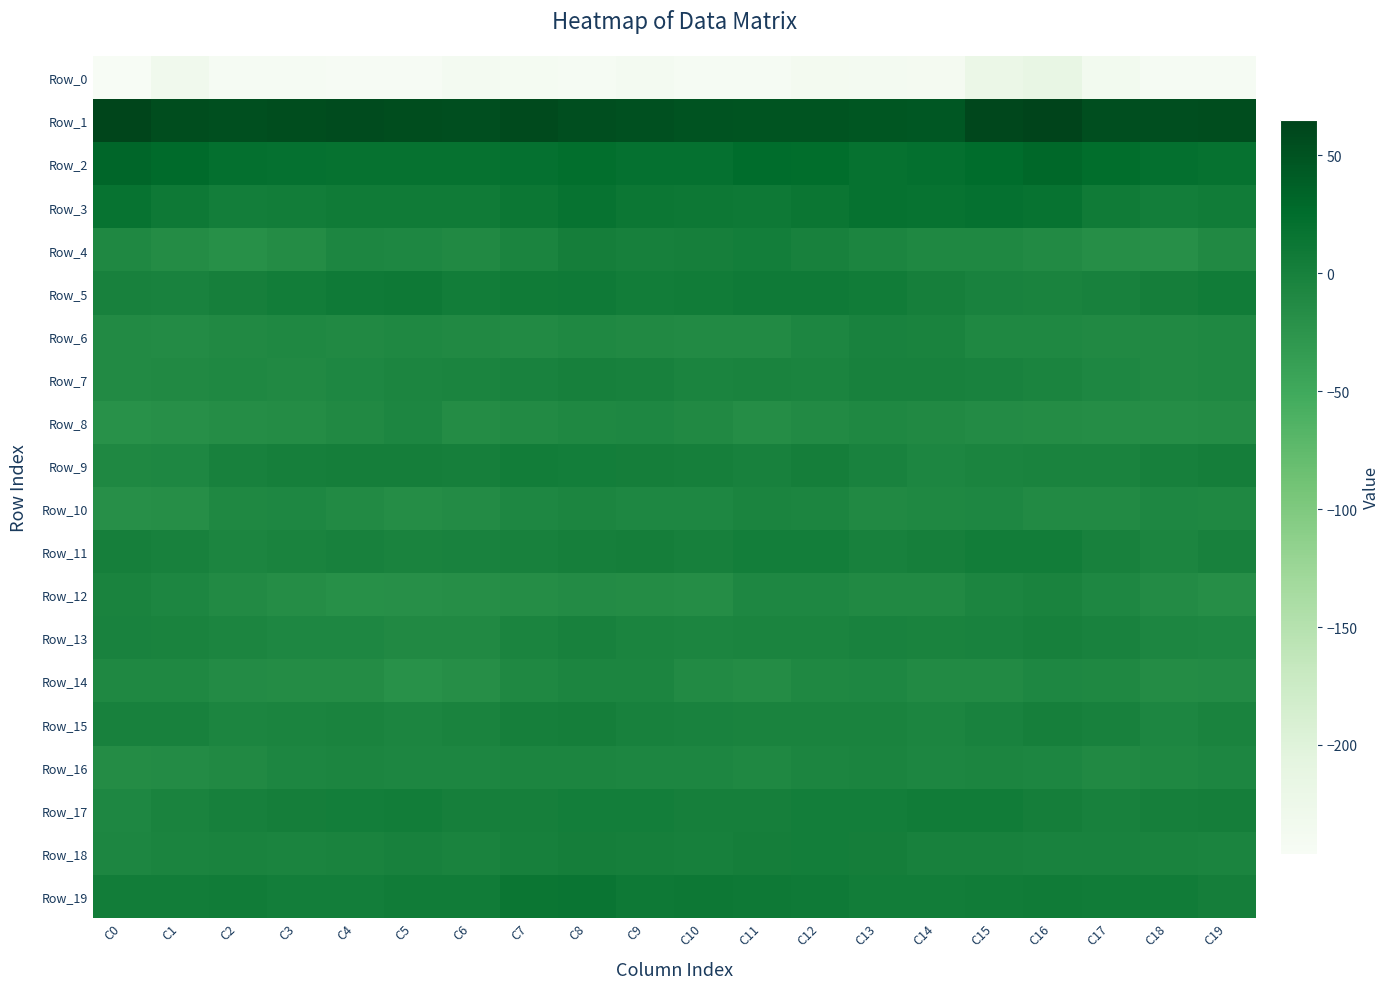

Which label corresponds to the largest value in the chart?

C16